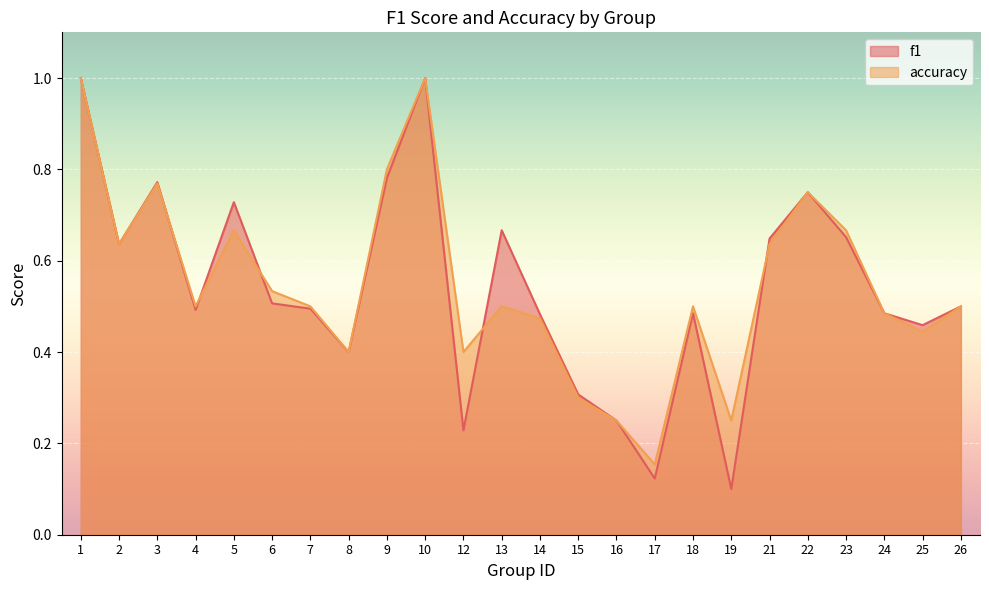

True or false: f1 has a value of 0.1 at 16.

False